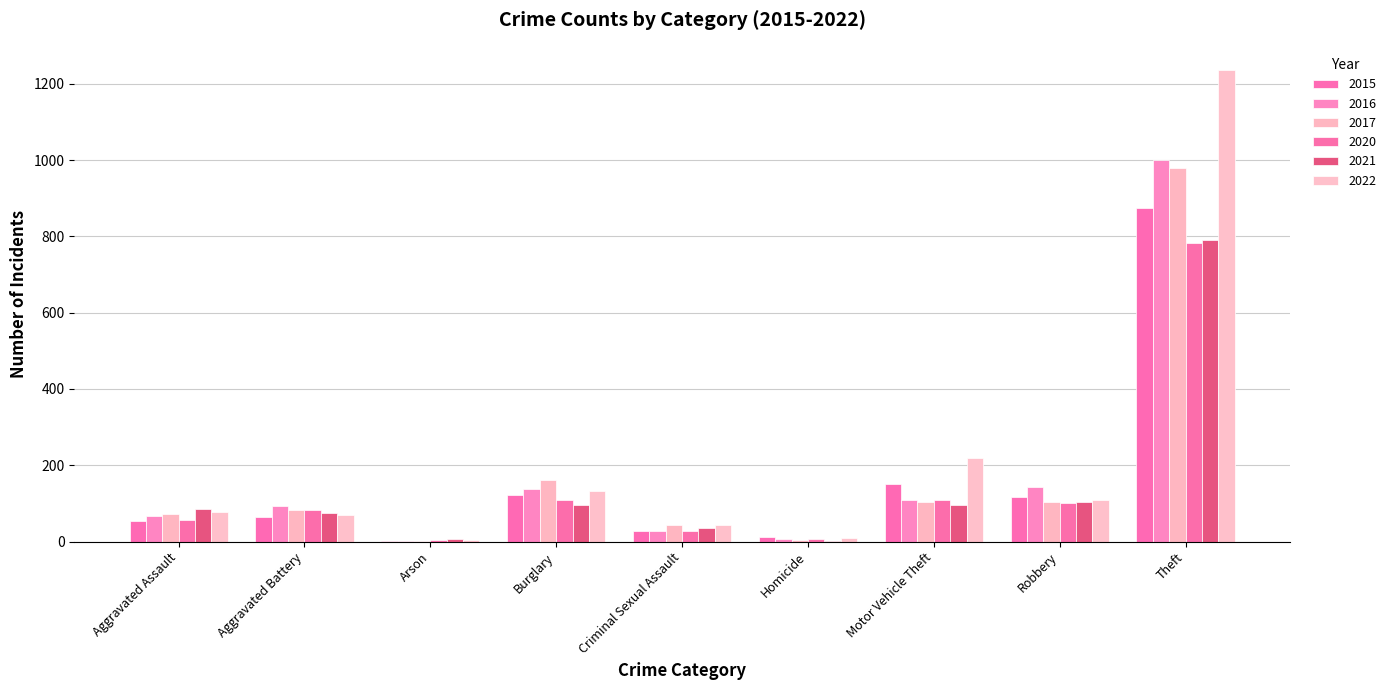

What is the sum of all 2022 values?

1900